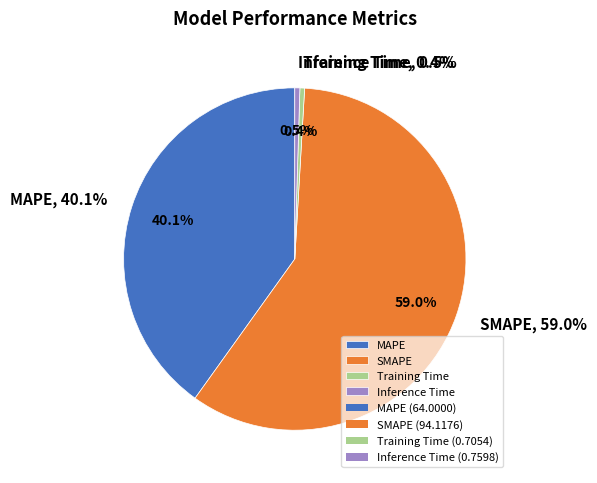

What is the change in value from MAPE to Training Time?

-63.3